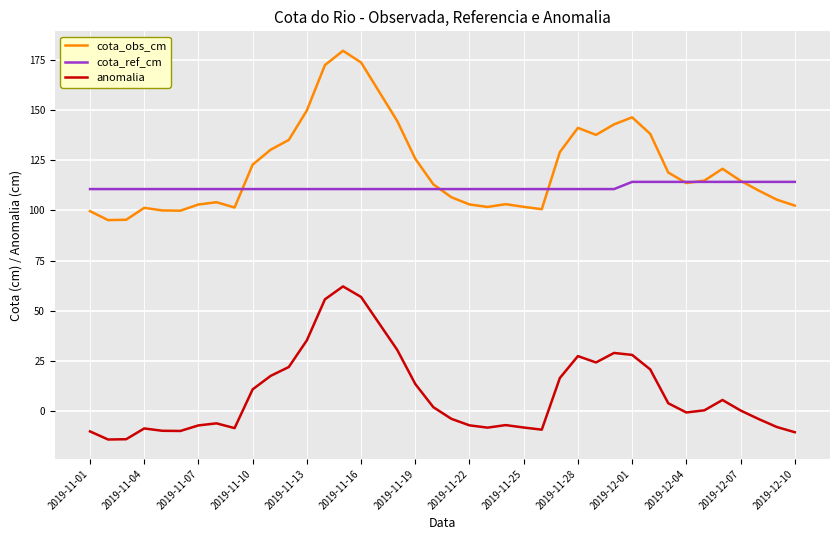

Which series has the largest total across all categories?

cota_obs_cm